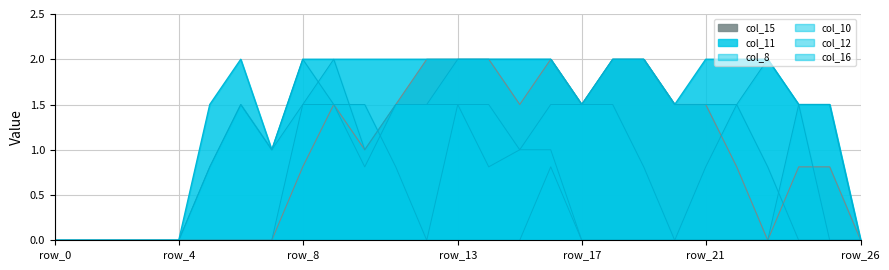

Which series has the largest total across all categories?

col_12